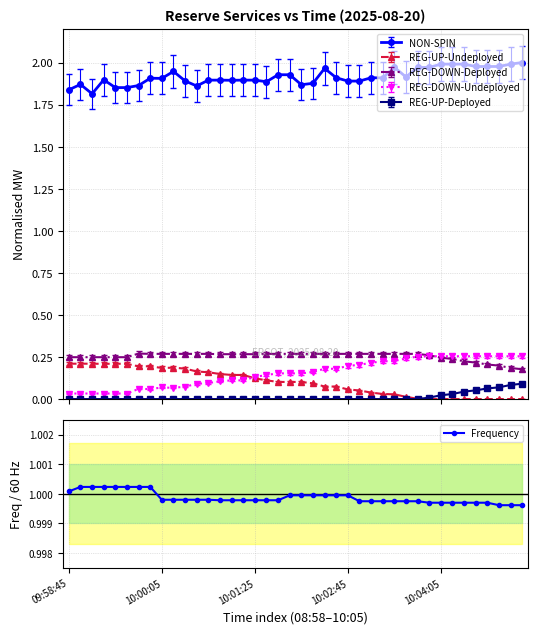

Which has a higher value, 11 or 31?

11